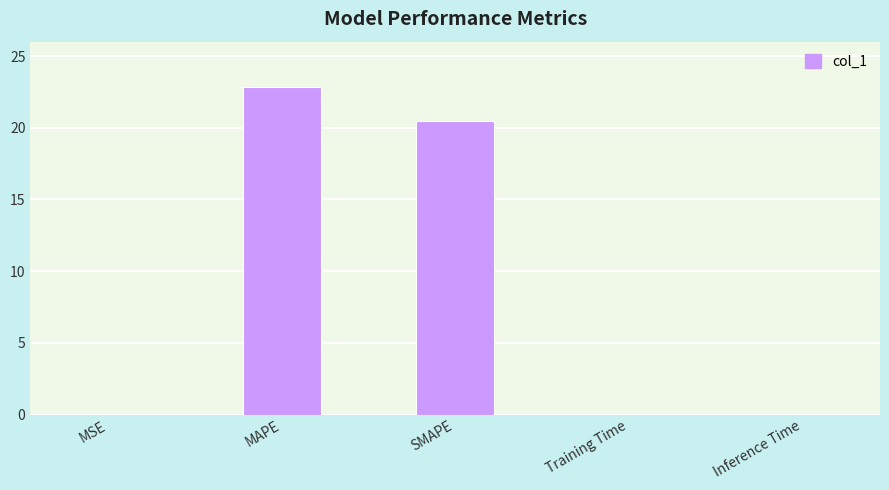

Are the bars horizontal?

No